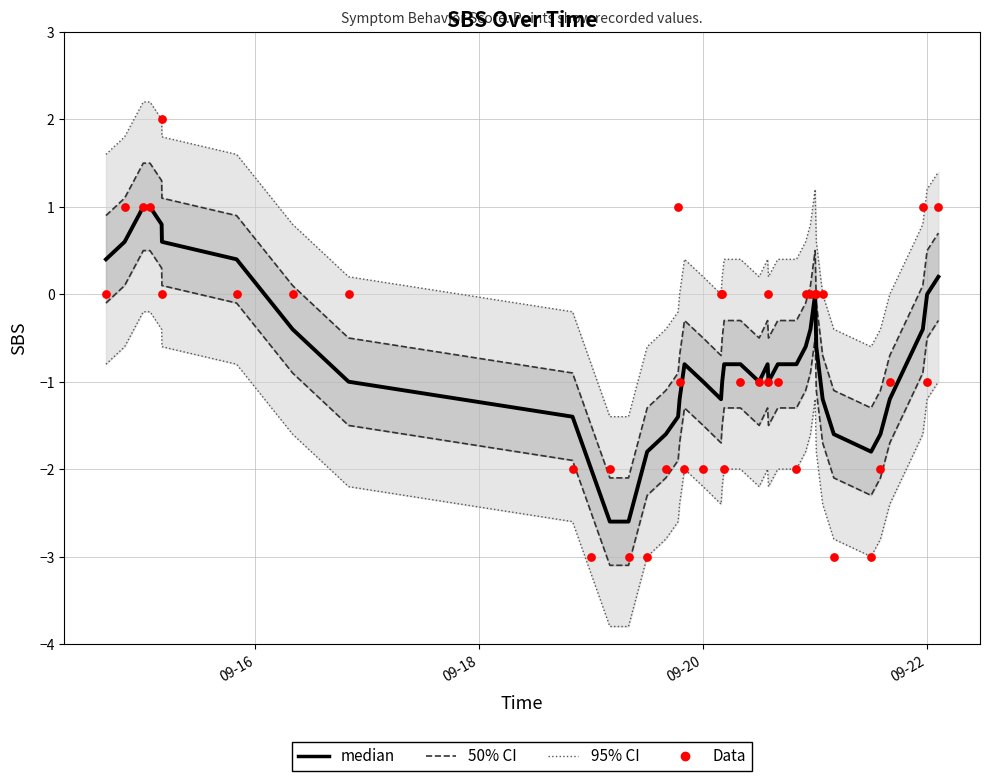

Which series has the largest total across all categories?

Data